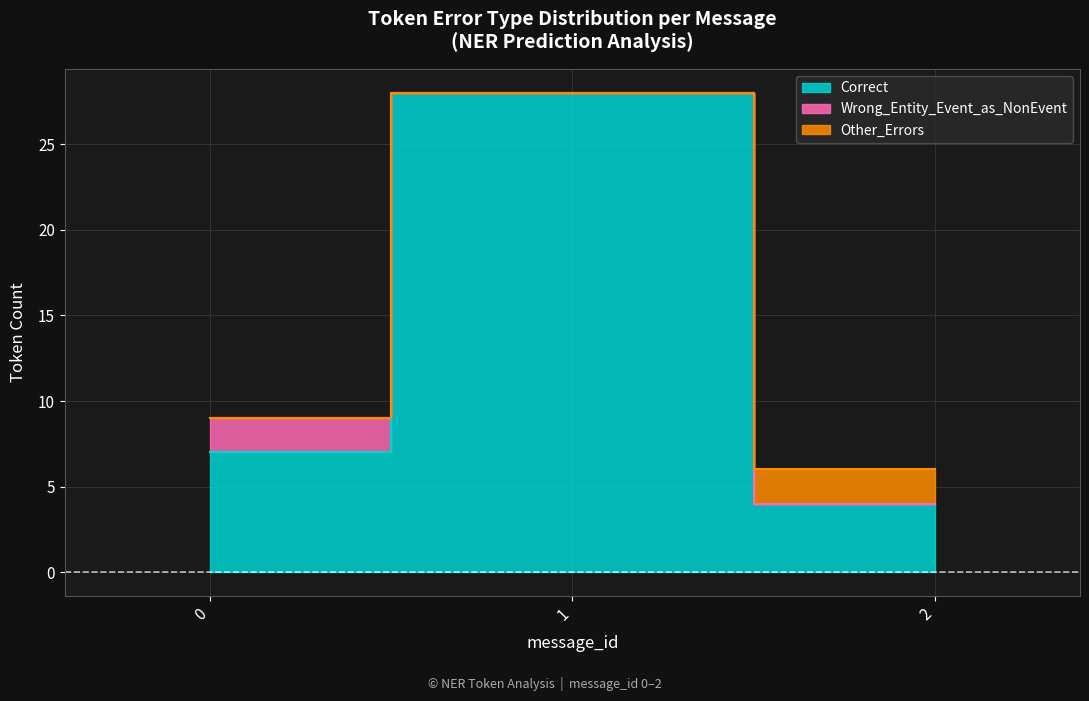

How many Correct values are between 4 and 28?

3